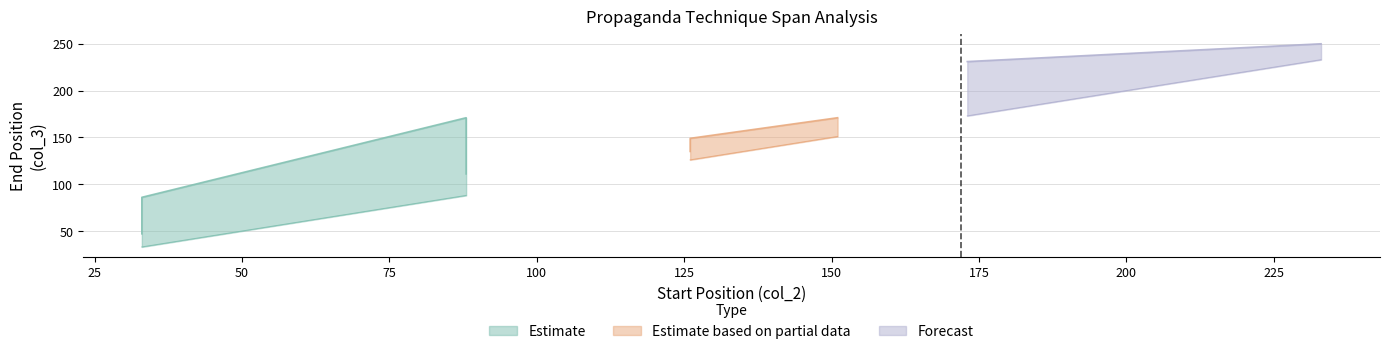

What is the difference between the maximum and minimum values in the col_3 series?

203